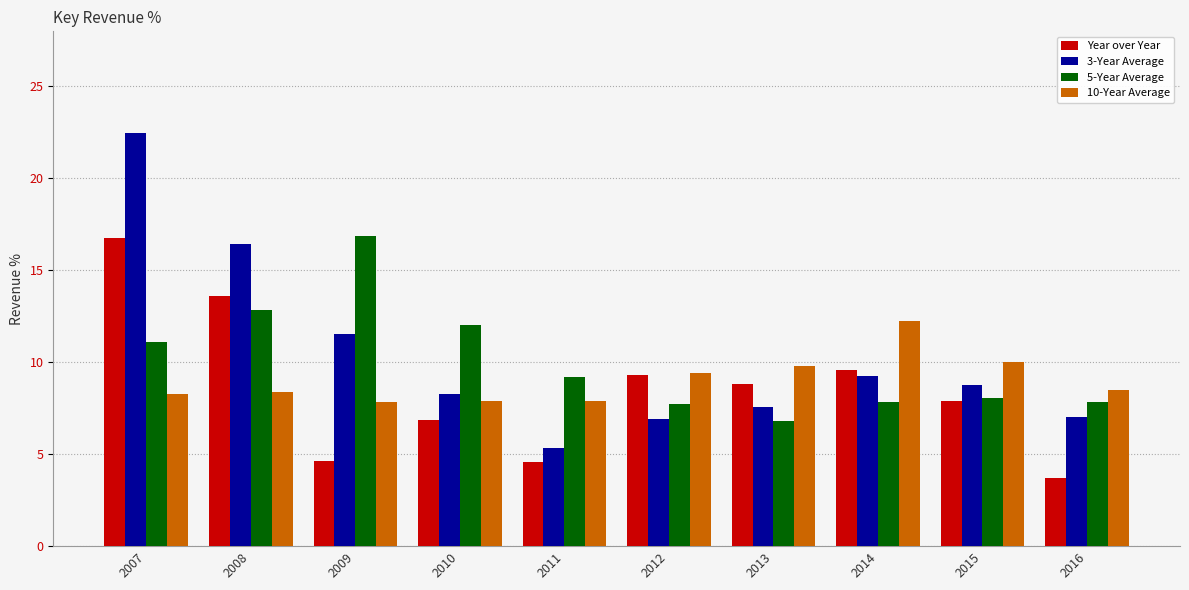

At which category is the sum across all series the highest?

2007